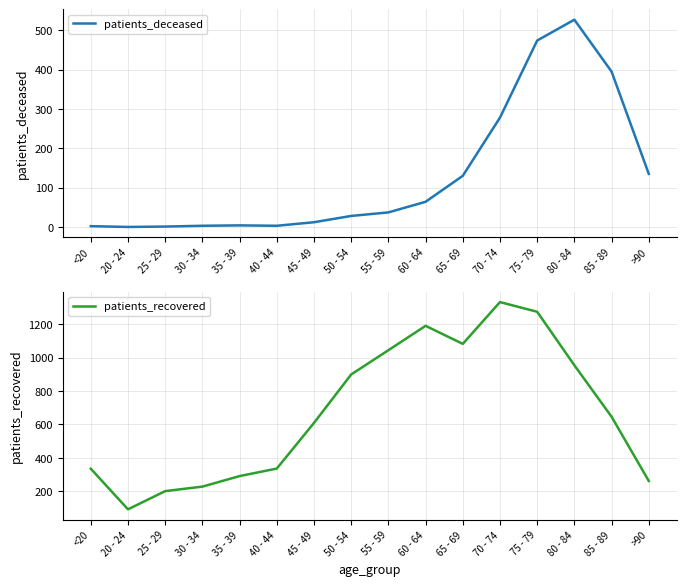

Reading left to right, transcribe all the data shown in this chart.

patients_deceased: 2	0	1	3	4	3	12	28	37	64	130	278	474	527	395	135
patients_recovered: 335	92	201	228	291	336	609	899	1044	1190	1082	1332	1274	954	646	262